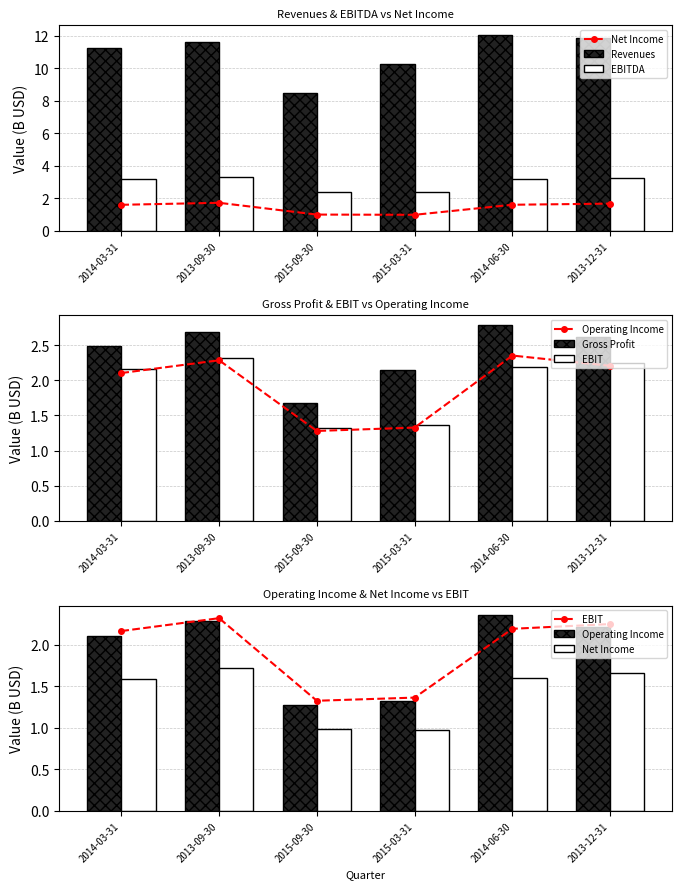

Where is Net Income nearest to the value 1?

2015-09-30